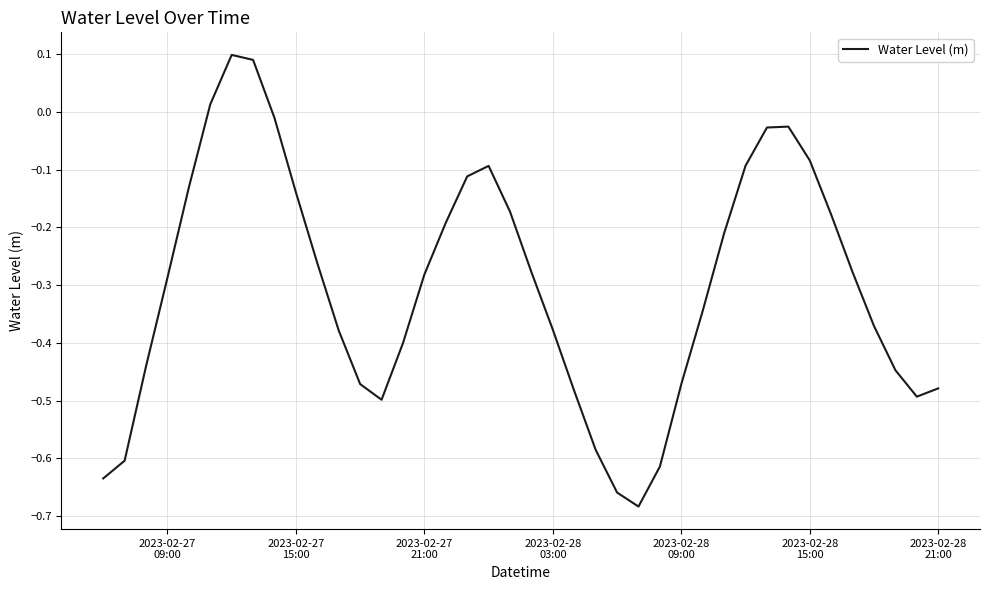

How many values are below zero?

37